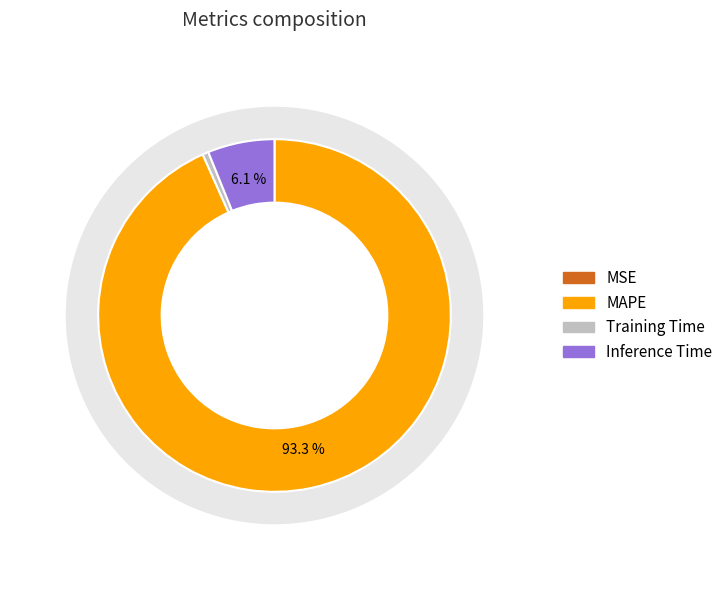

What percentage is NOT represented by Training Time?

99.5%